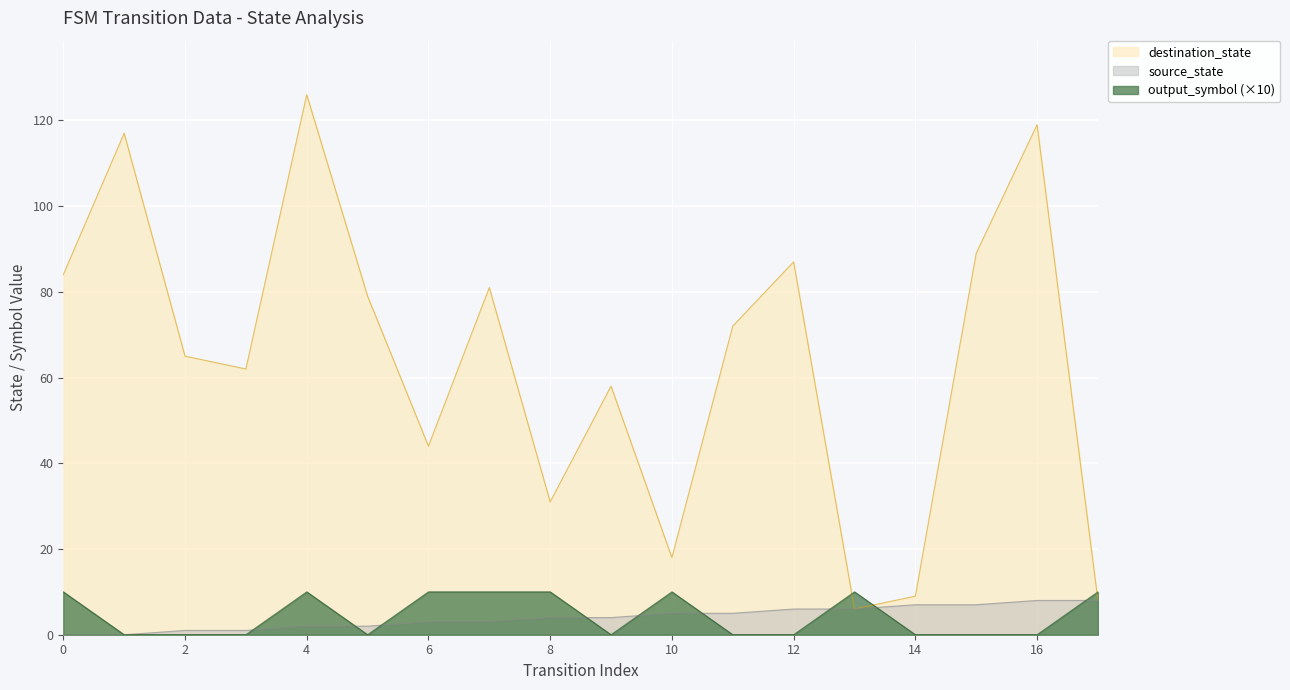

What is the total value across all series at 14?

16